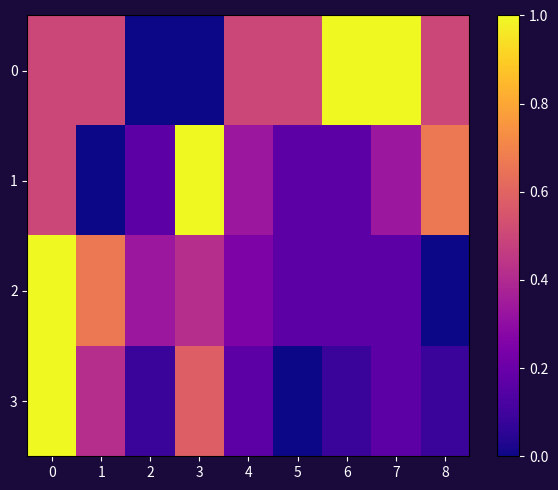

Reading left to right, what are all the values shown in this chart?

0: 0=0.5	1=0.5	2=0.0	3=0.0	4=0.5	5=0.5	6=1.0	7=1.0	8=0.5
1: 0=0.5	1=0.0	2=0.2	3=1.0	4=0.3	5=0.2	6=0.2	7=0.3	8=0.7
2: 0=1.0	1=0.7	2=0.3	3=0.4	4=0.2	5=0.2	6=0.2	7=0.2	8=0.0
3: 0=1.0	1=0.4	2=0.1	3=0.6	4=0.2	5=0.0	6=0.1	7=0.2	8=0.1